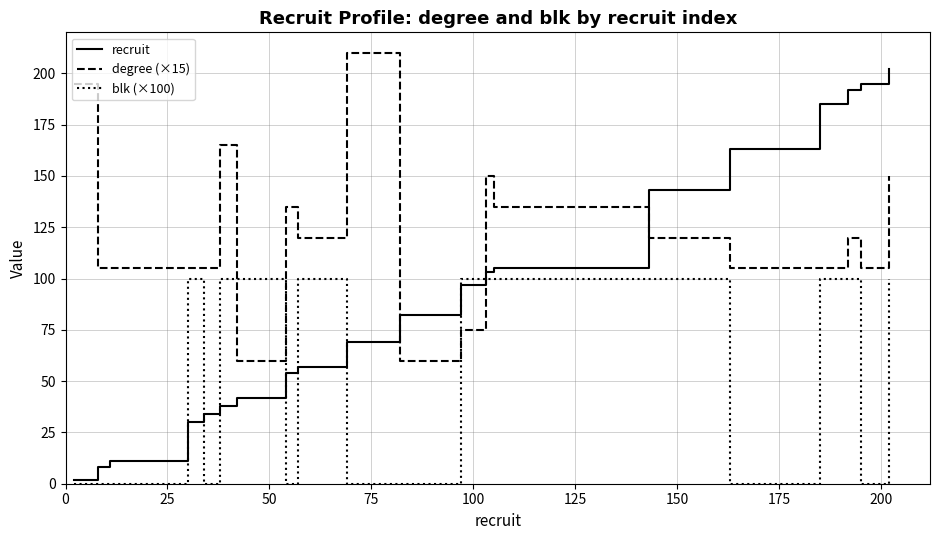

True or false: degree (×15) and recruit cross at least once.

True